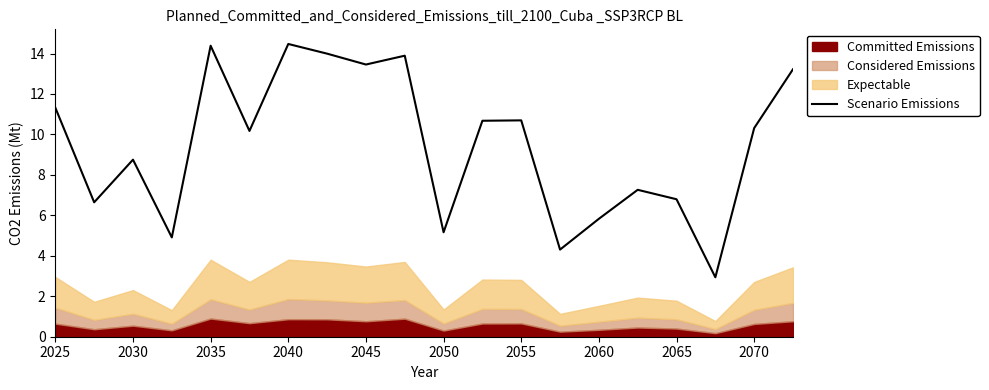

What is the maximum value for Scenario Emissions?

14.5